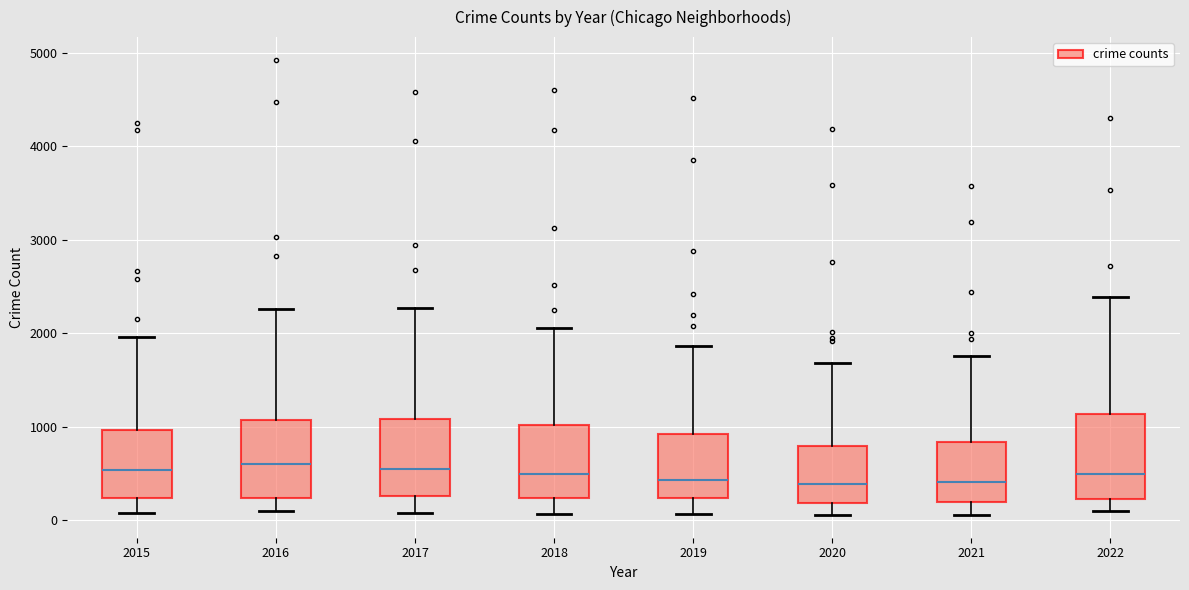

Where is the upper edge of the box at x = 2018 on the y-axis? The values are not printed on the chart, so give them approximately, as read against the axis.

1000